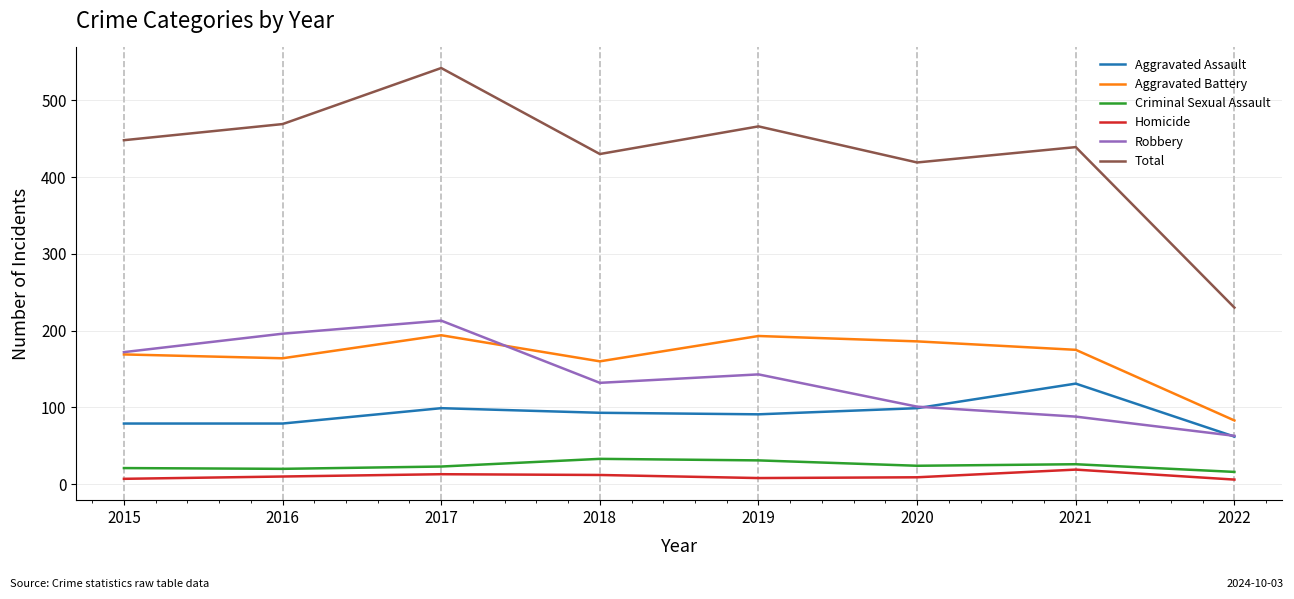

Where is the first local maximum for Aggravated Assault?

2017